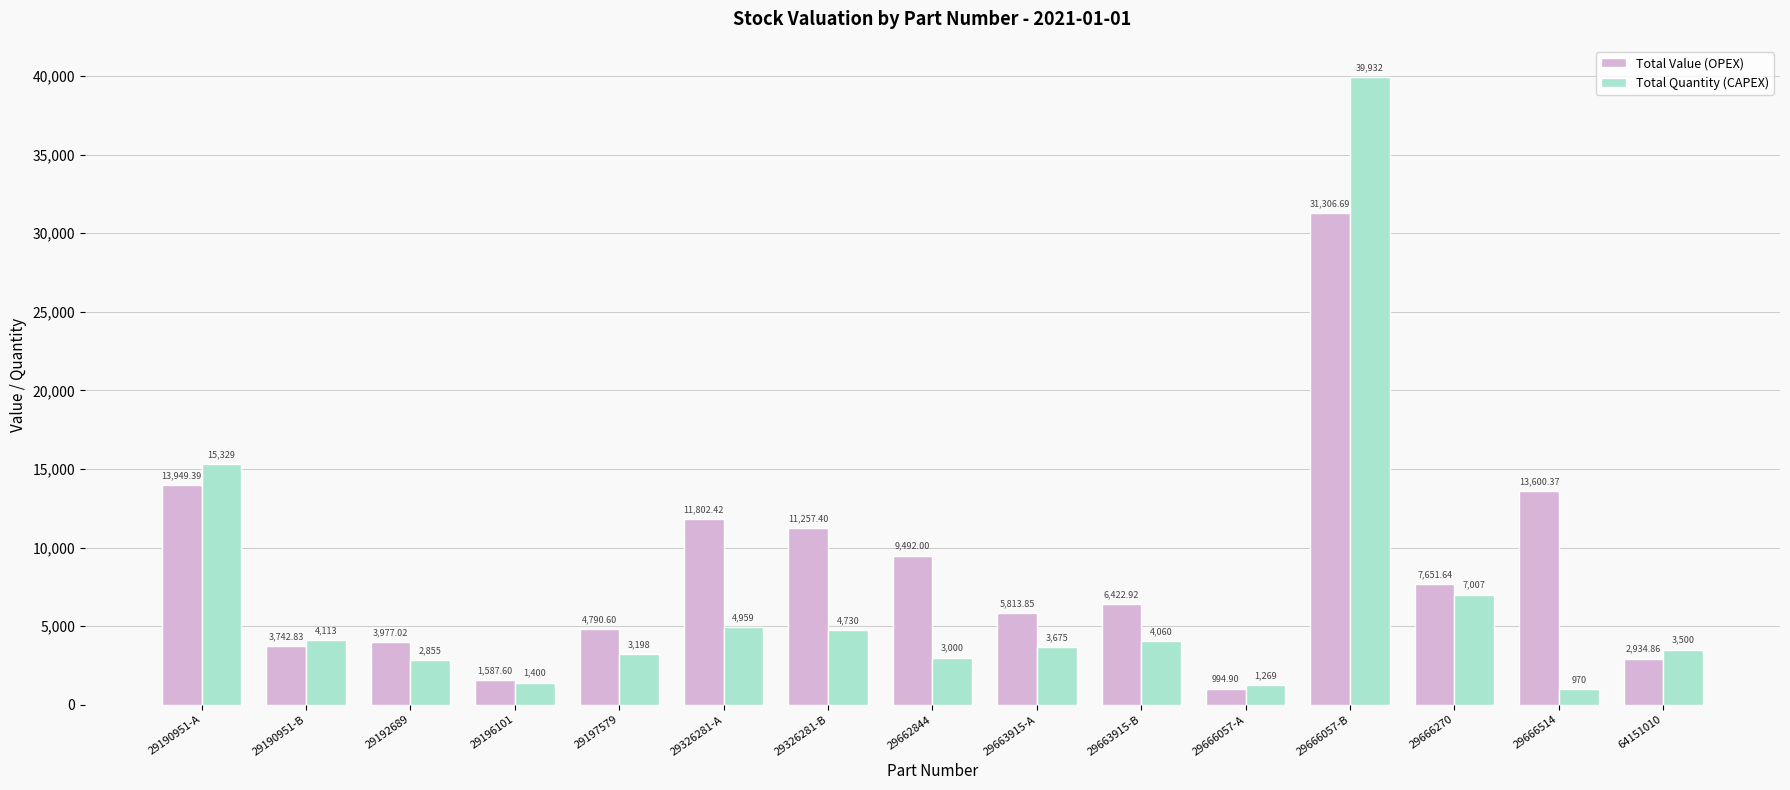

Are the bars horizontal?

No